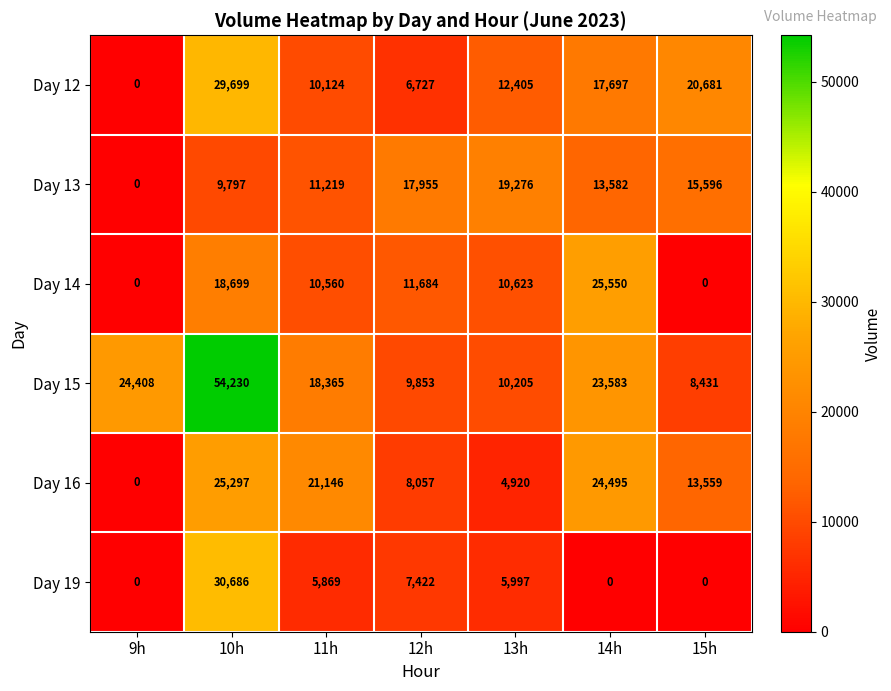

List the series in order of their peak value, lowest first.

Day 13, Day 16, Day 14, Day 12, Day 19, Day 15